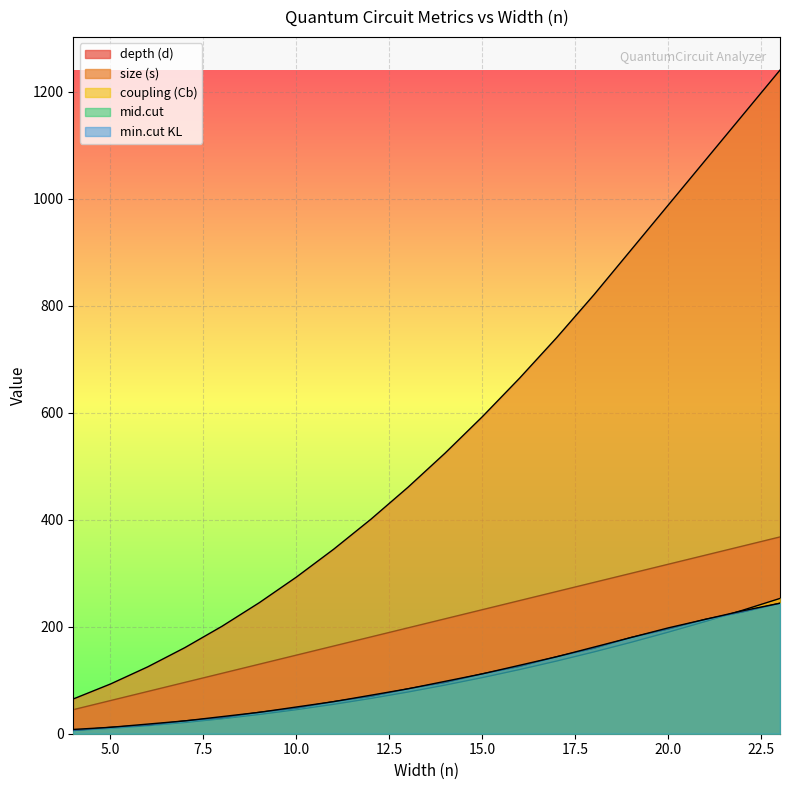

What is the difference between the second highest and minimum values in the depth (d) series?

306